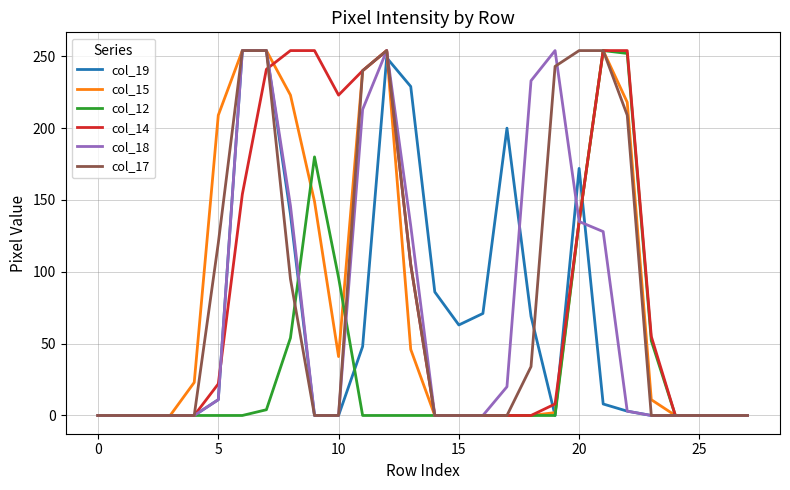

What is the maximum value for col_17?

254